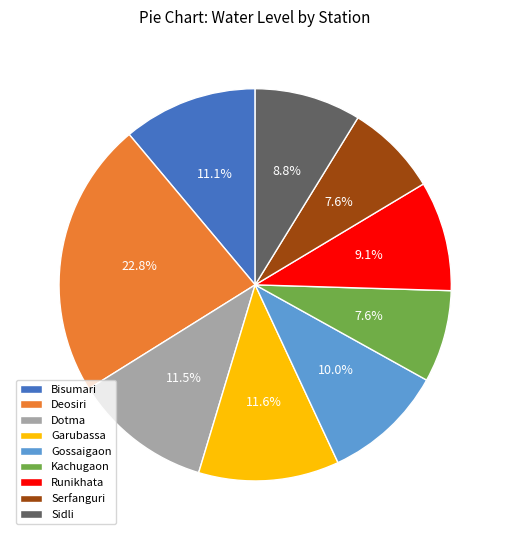

Is it true that Bisumari is 3% of the pie?

False